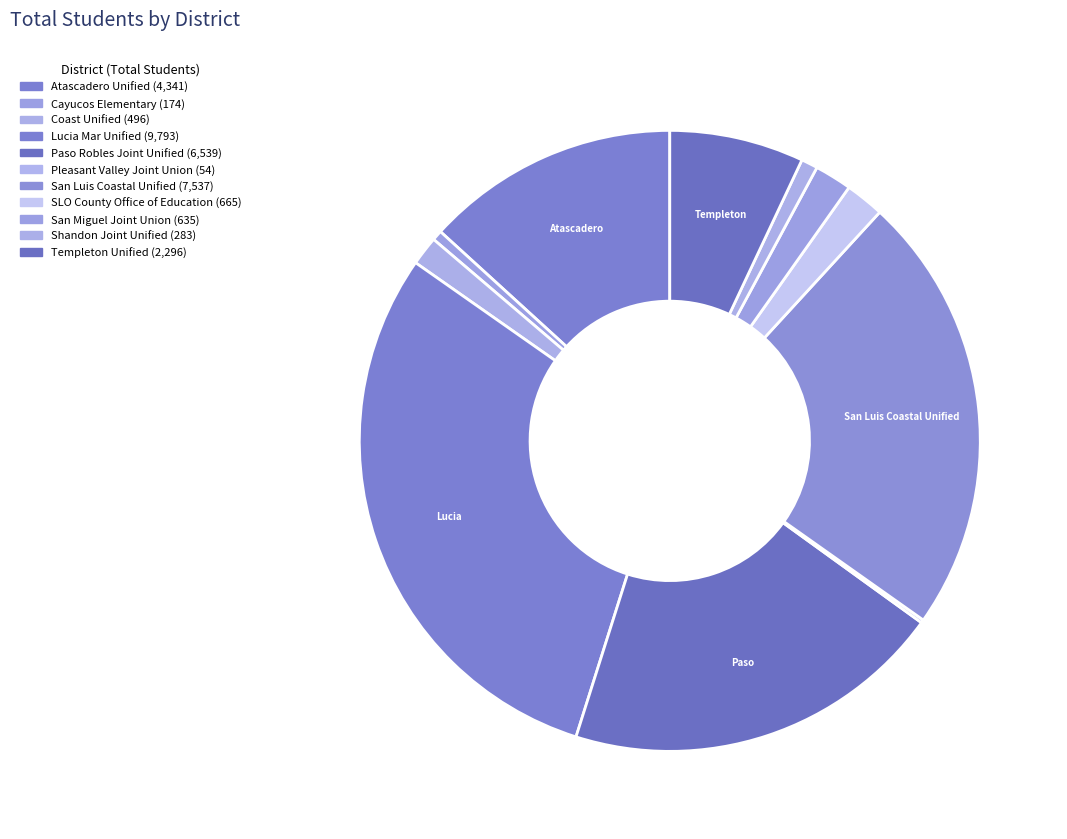

Rank the categories by value from lowest to highest.

Pleasant Valley Joint Union Elementary, Cayucos Elementary, Shandon Joint Unified, Coast Unified, San Miguel Joint Union, San Luis Obispo County Office of Education, Templeton Unified, Atascadero Unified, Paso Robles Joint Unified, San Luis Coastal Unified, Lucia Mar Unified